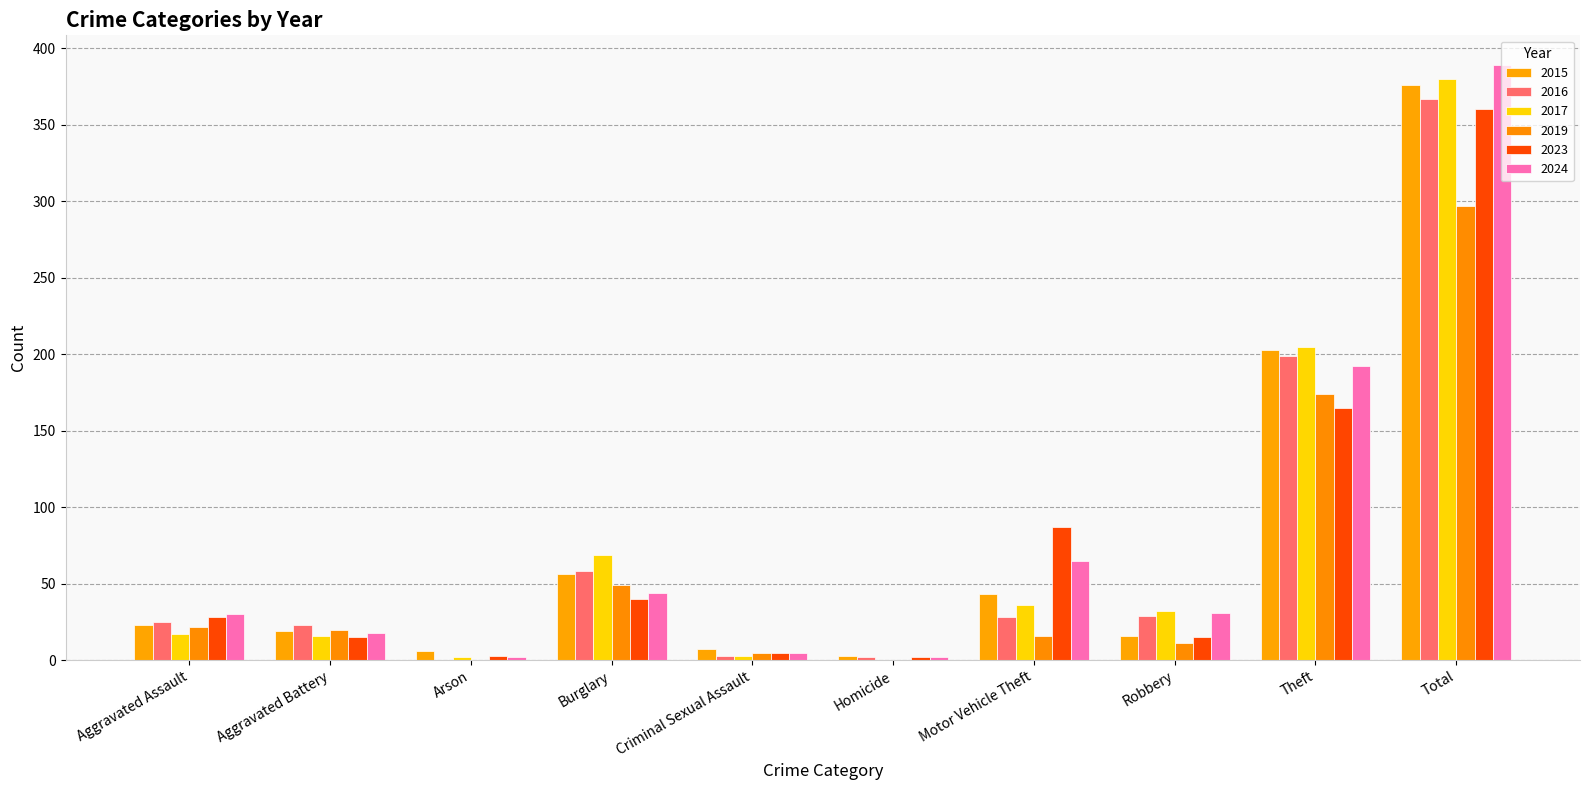

Are the bars grouped side by side (vs. stacked)?

Yes